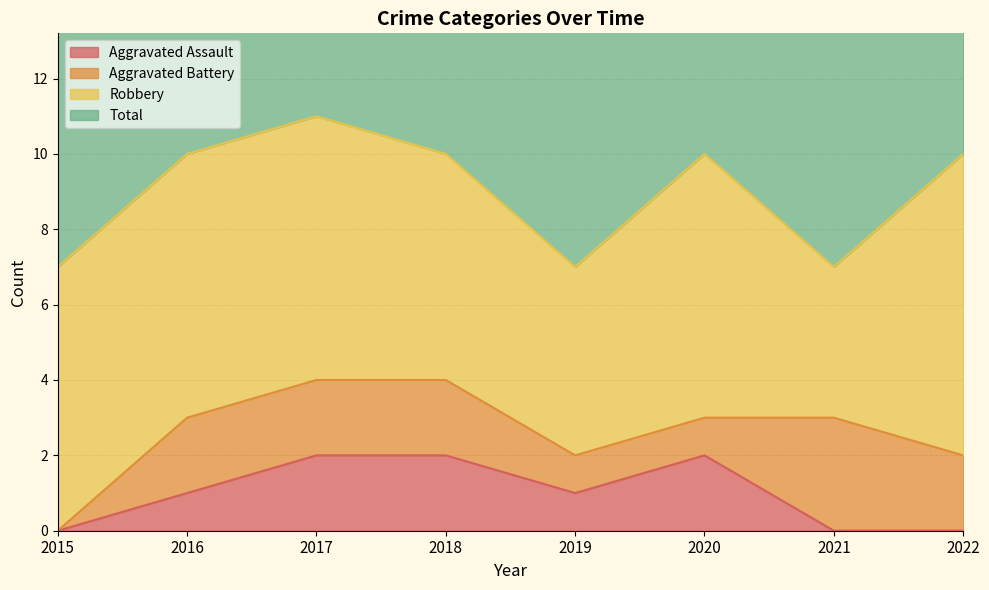

The Aggravated Assault series shows 1 at 2015. True or false?

False